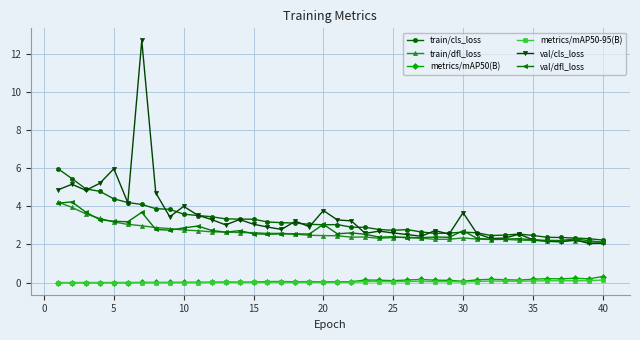

What is the value of the train/cls_loss point at the 16th from the left?

3.2